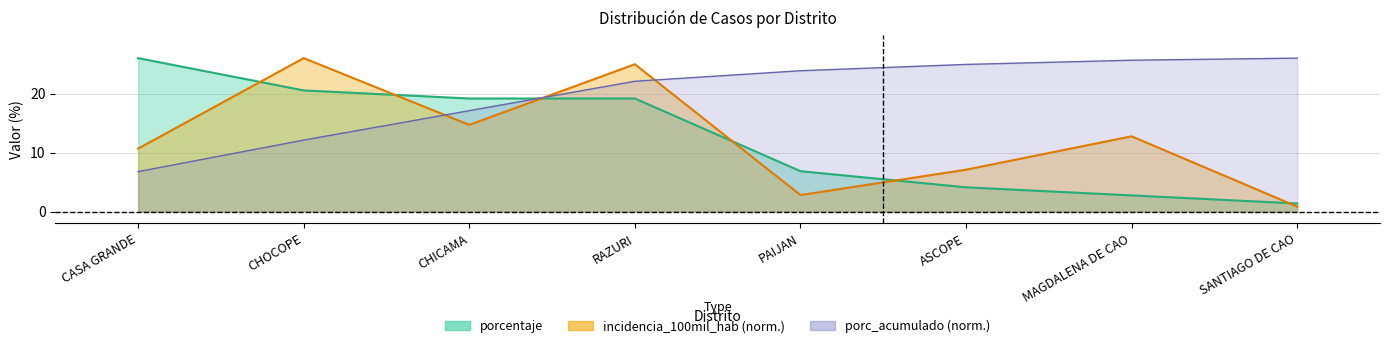

Which series ends up on top after the final intersection of porc_acumulado and incidencia_100mil_hab?

porc_acumulado